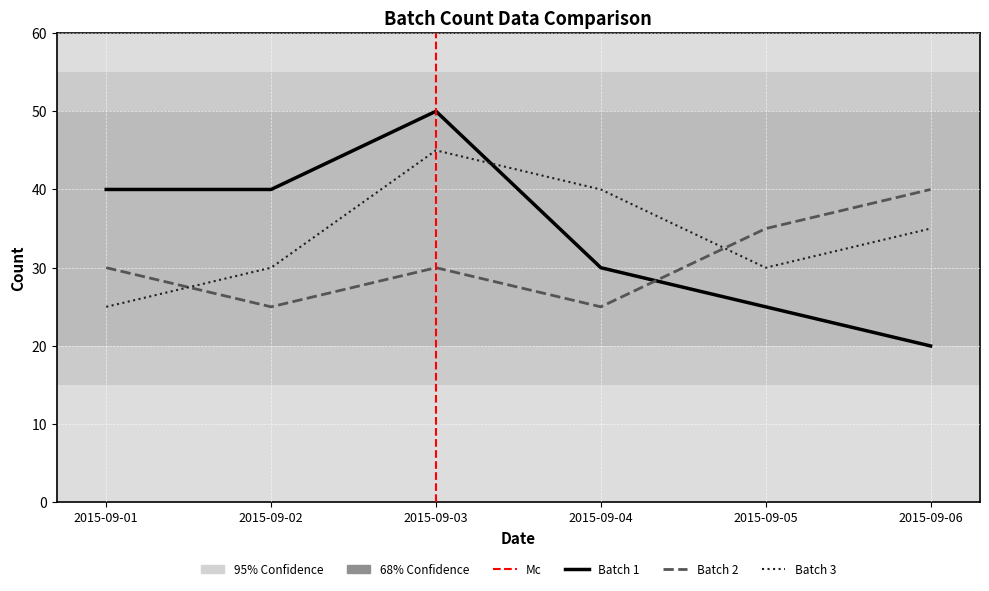

True or false: Batch 2 and Batch 1 intersect in this chart.

True